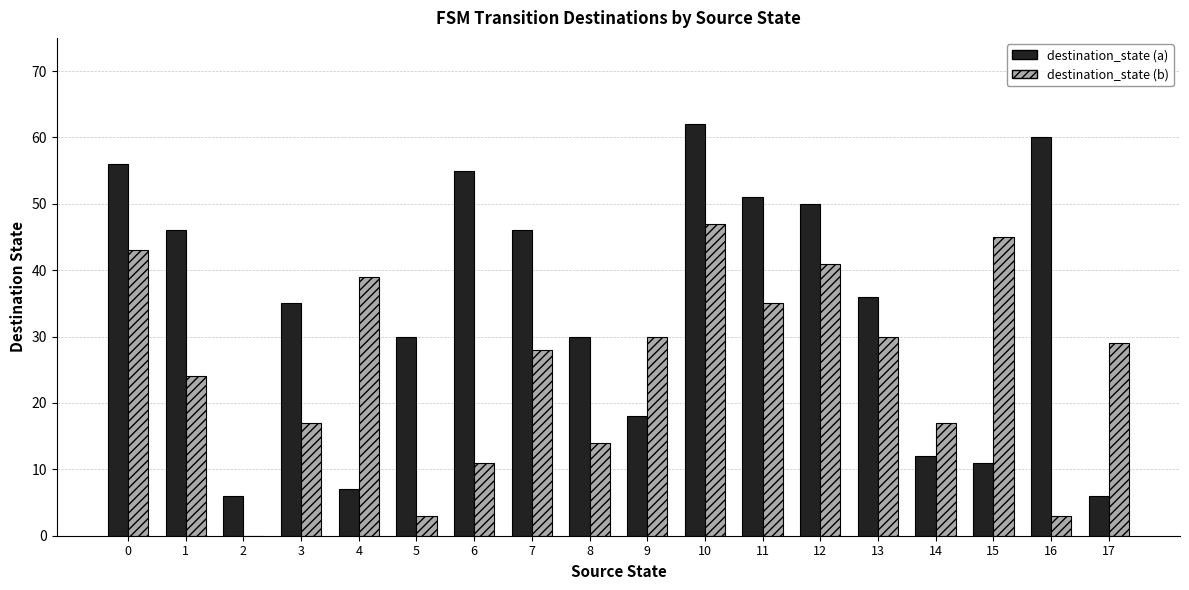

What is the highest value of the destination_state (a) series?

62